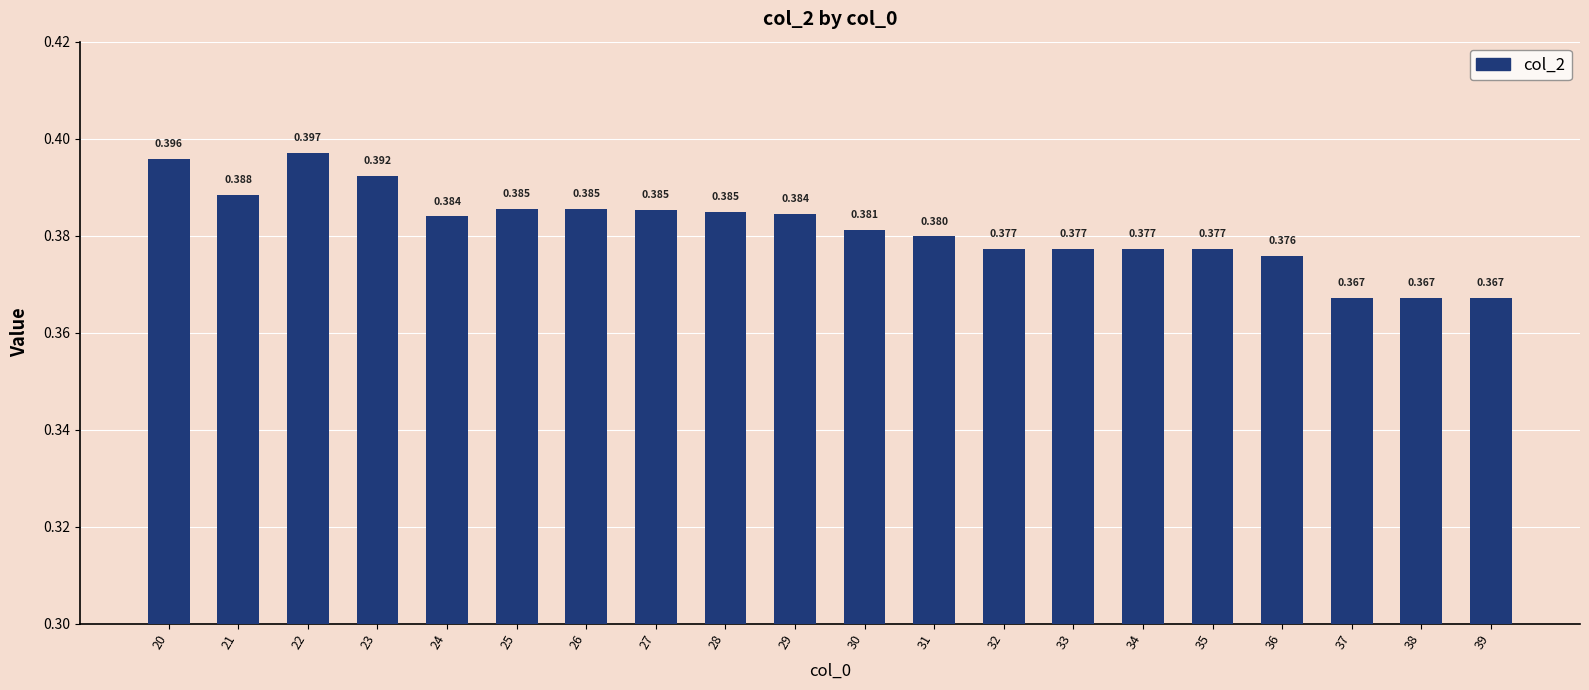

Are the bars horizontal?

No